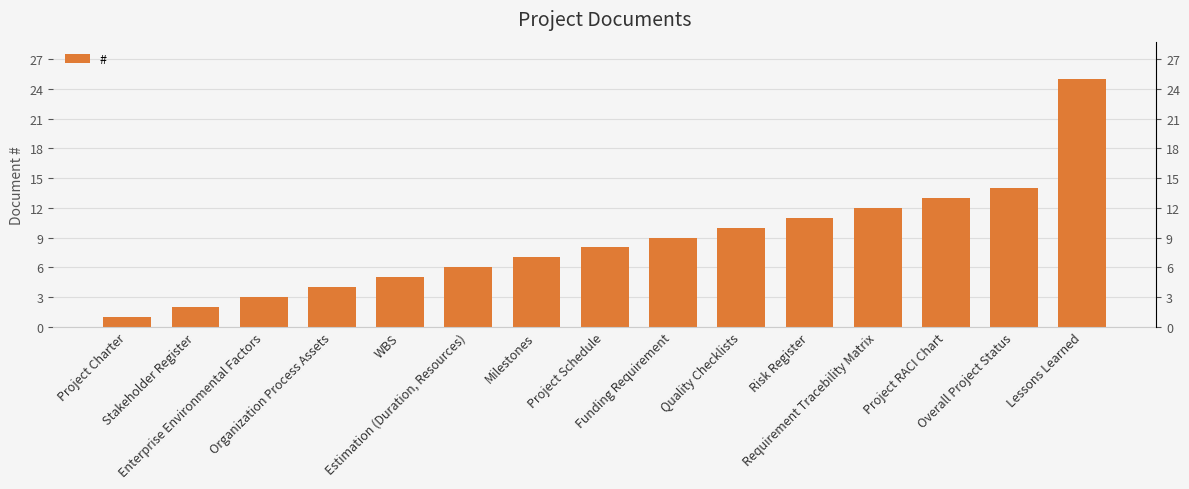

Rank the categories by value from highest to lowest.

Lessons Learned, Overall Project Status, Project RACI Chart, Requirement Tracebility Matrix, Risk Register, Quality Checklists, Funding Requirement, Project Schedule, Milestones, Estimation (Duration, Resources), WBS, Organization Process Assets, Enterprise Environmental Factors, Stakeholder Register, Project Charter